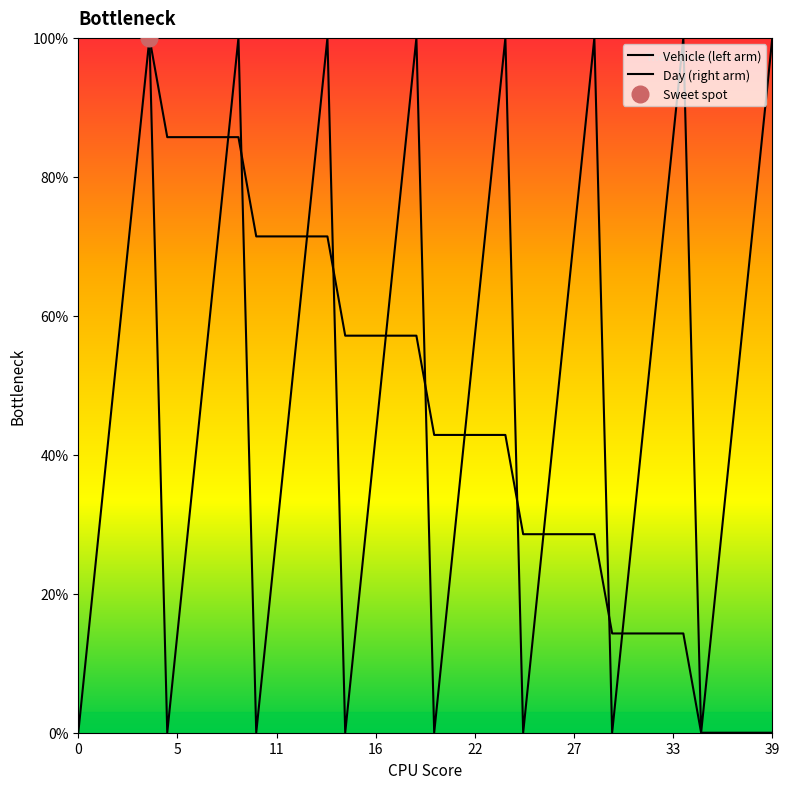

Which category has the lowest value in the Vehicle (left arm) series?

35